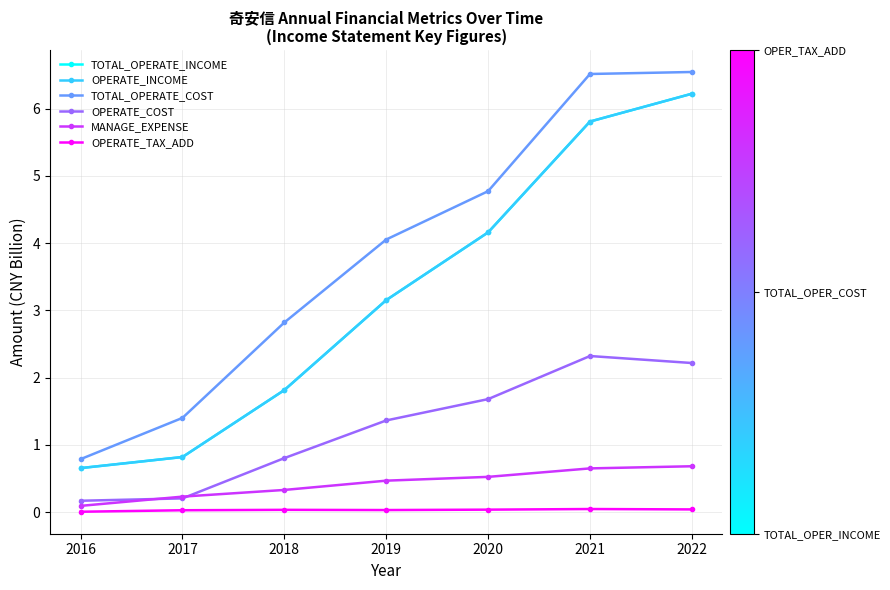

At which label does TOTAL_OPERATE_COST first exceed 4?

2019